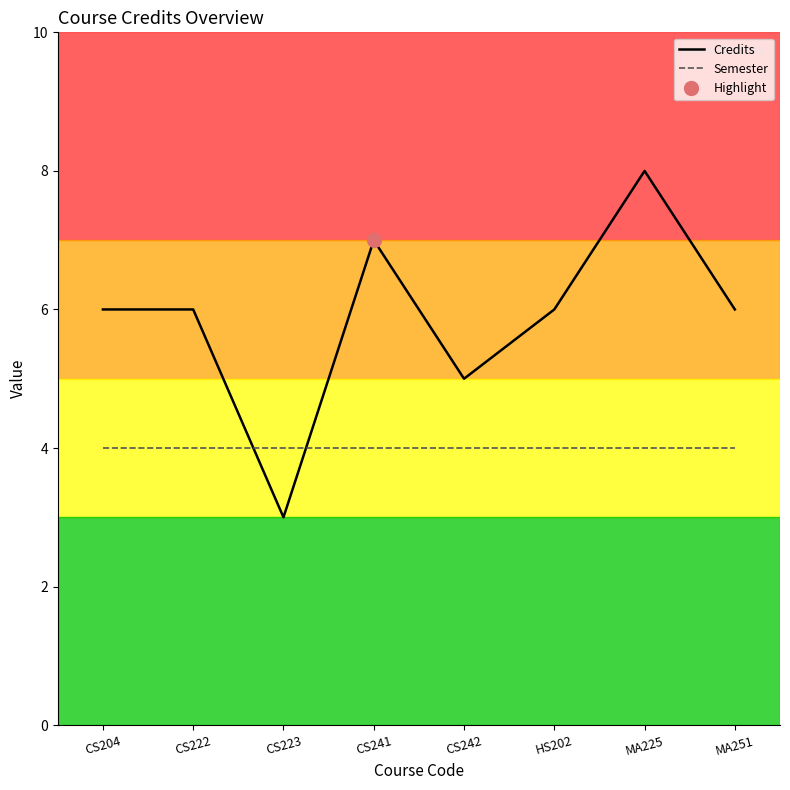

At which label does Credits first exceed 6?

CS241